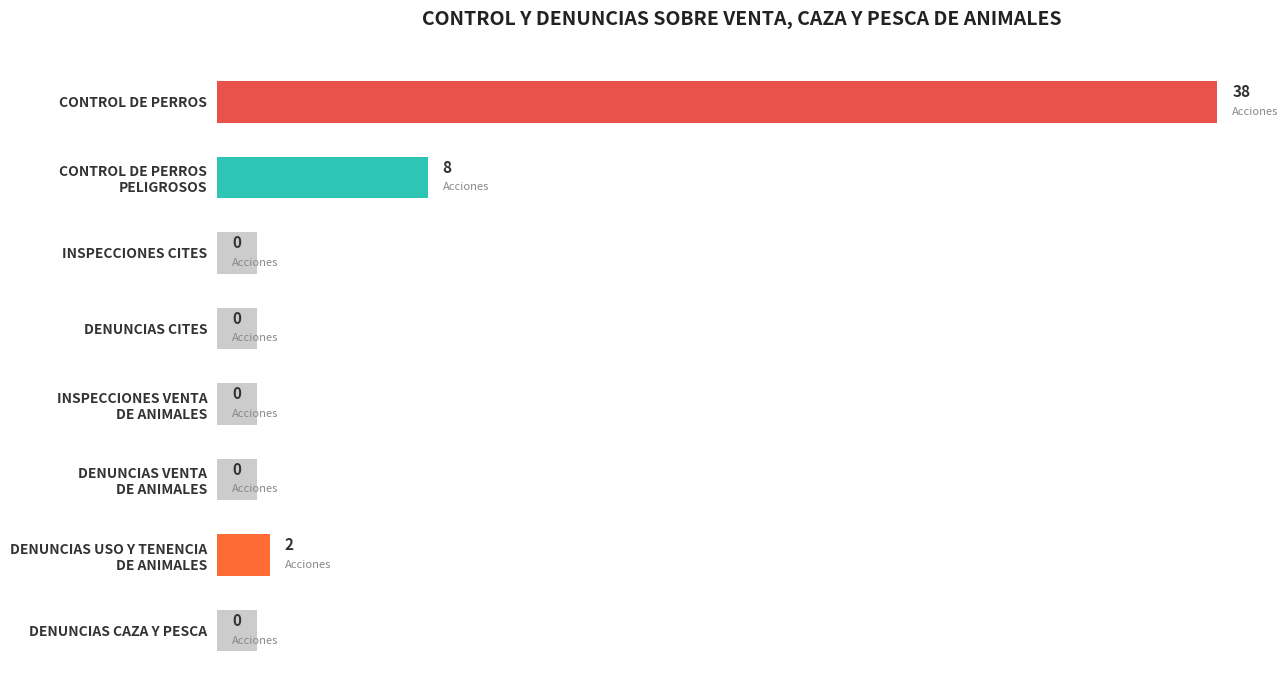

Between DENUNCIAS USO Y TENENCIA DE ANIMALES and INSPECCIONES CITES, which is larger?

DENUNCIAS USO Y TENENCIA DE ANIMALES